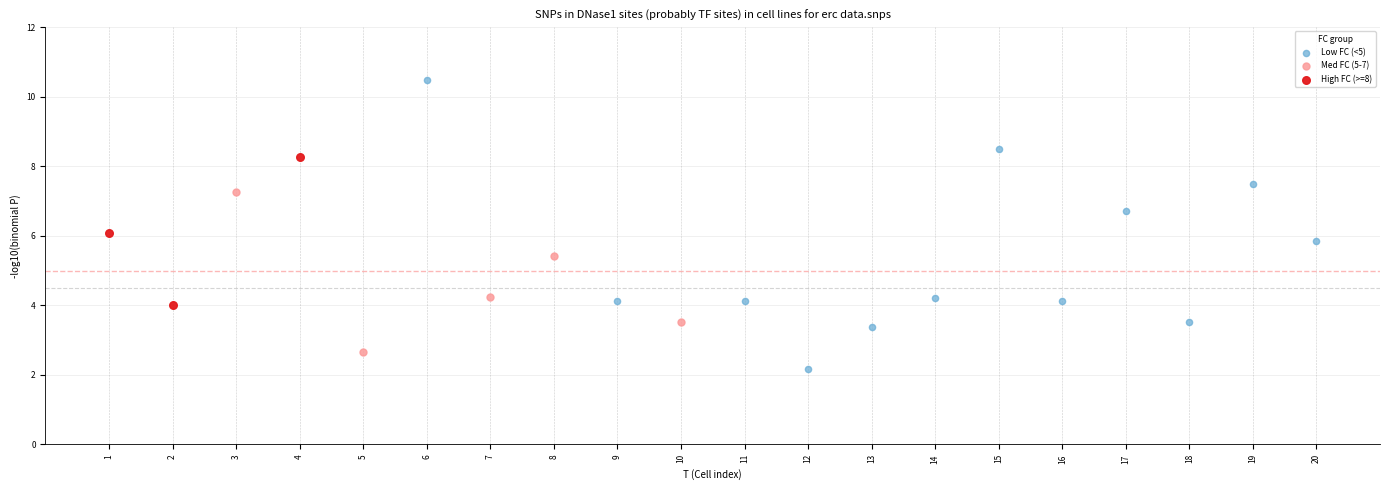

Which series reaches the minimum Y coordinate?

Low FC (<5)